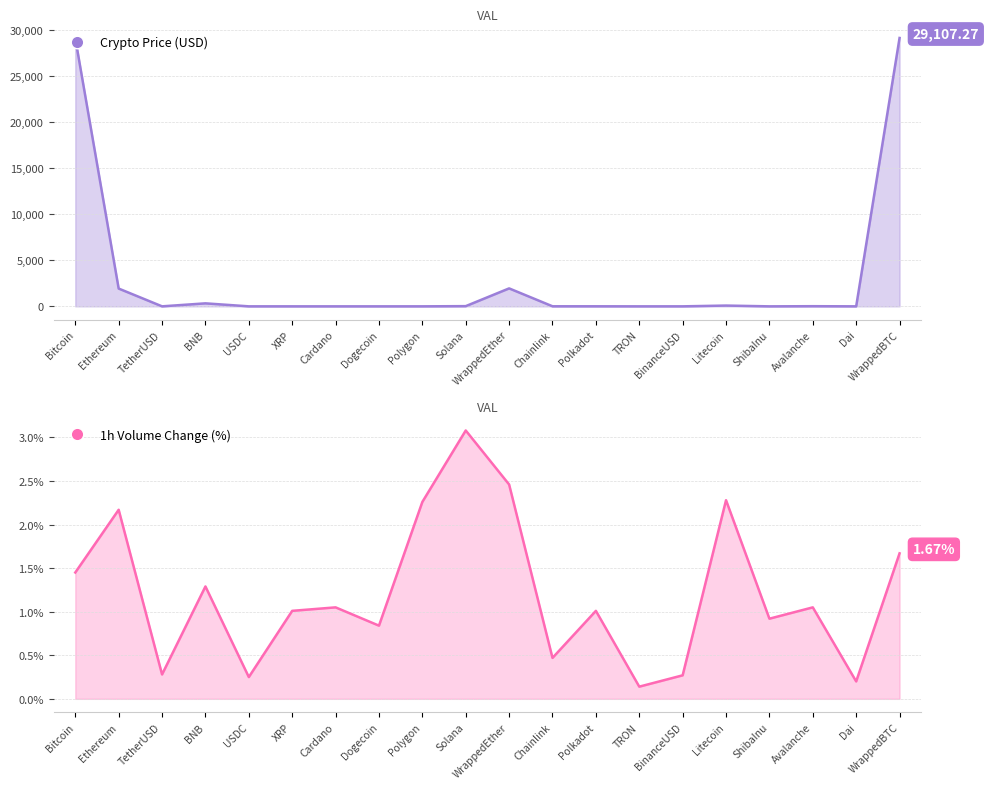

Which category has the highest value in the Volume(1h) series?

Solana